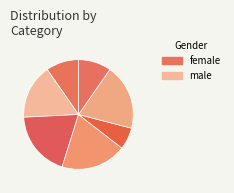

How many segments does this pie chart have?

7